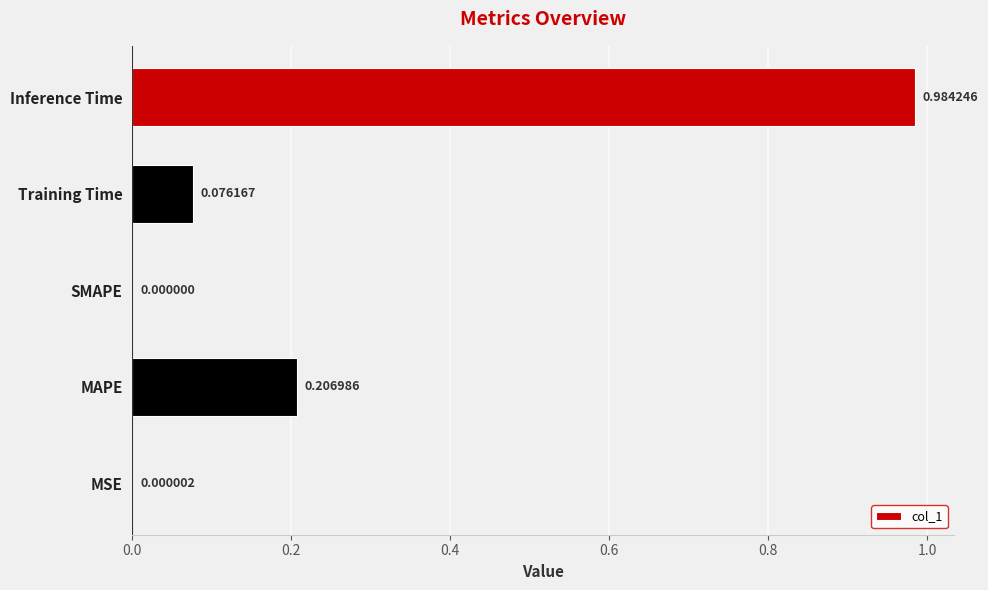

Count the number of data series in this chart.

1